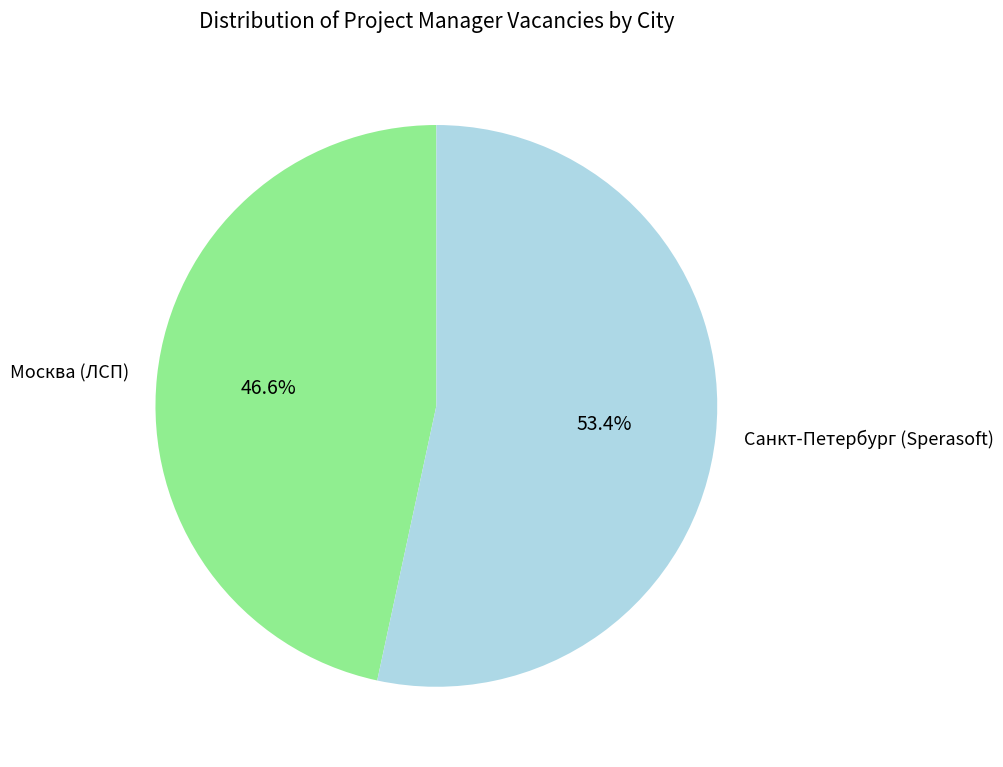

How many segments does this pie chart have?

2